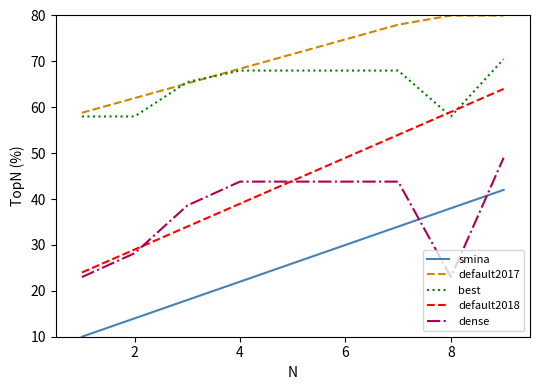

Rank the series by their maximum value, from lowest to highest.

smina, dense, default2018, best, default2017